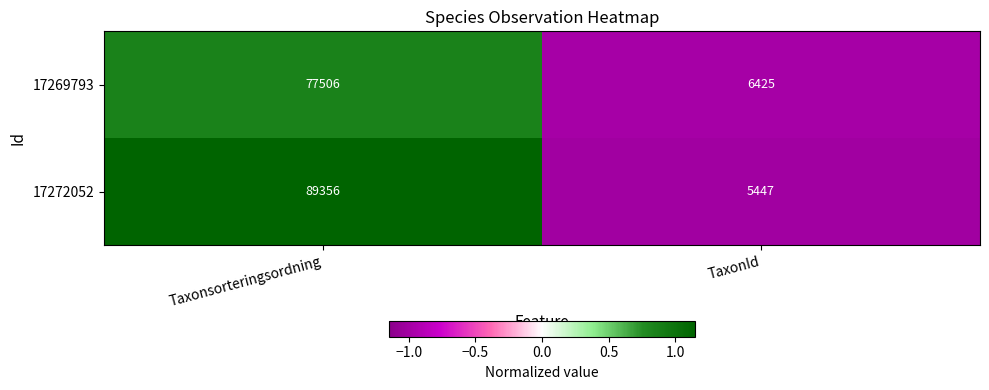

How many categories are shown in the chart?

2